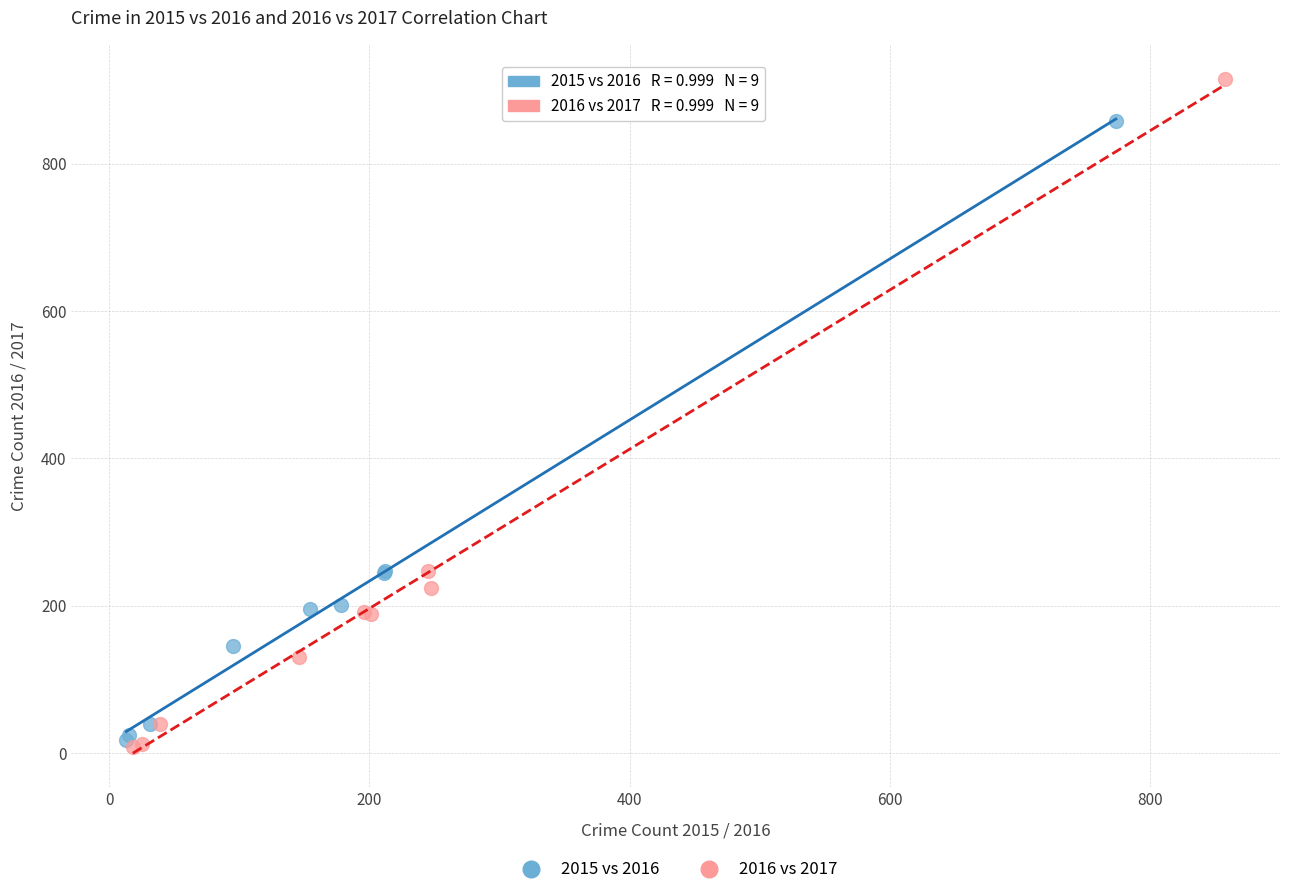

Which series has the largest Y range (max minus min)?

2016 vs 2017